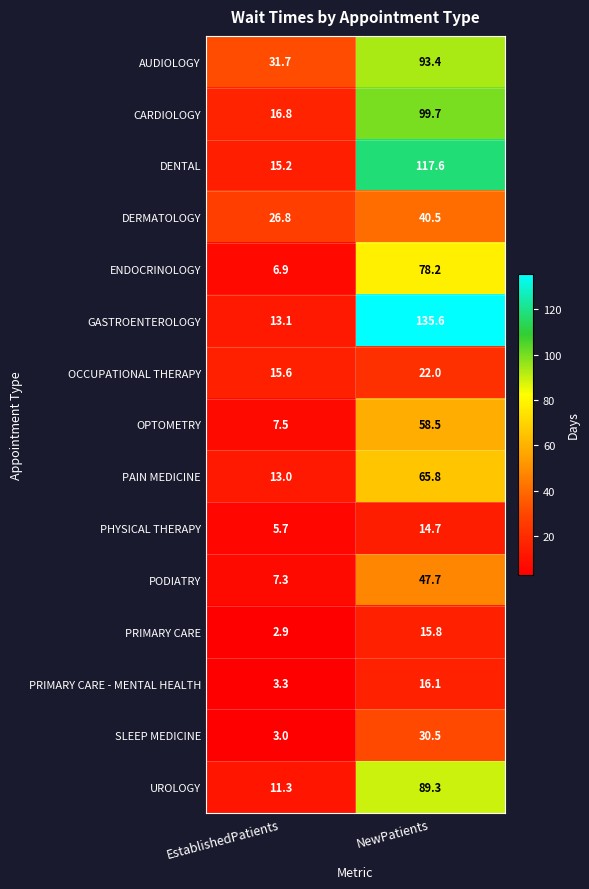

What is the difference between the DERMATOLOGY values at NewPatients and EstablishedPatients?

13.7